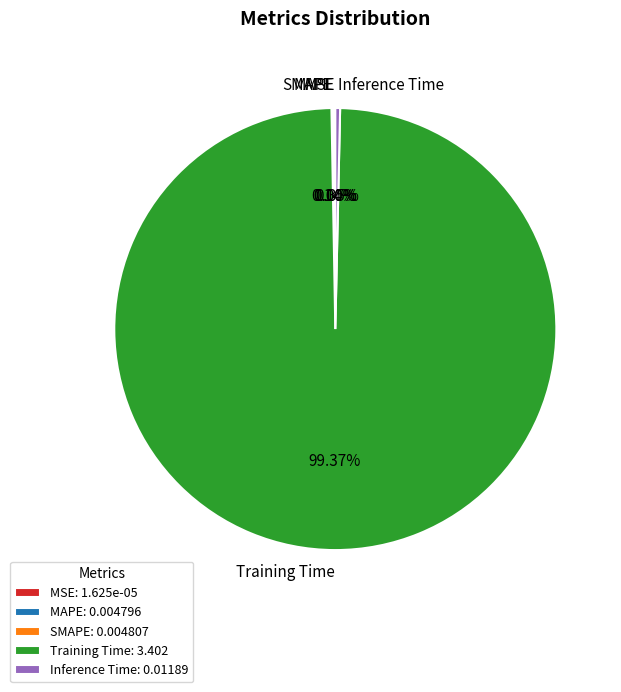

Which slice represents more than half of the pie?

Training Time